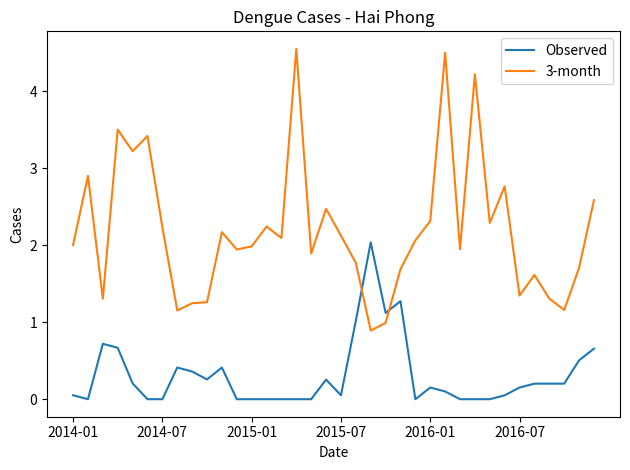

What is the highest value of the 3-month series?

4.6